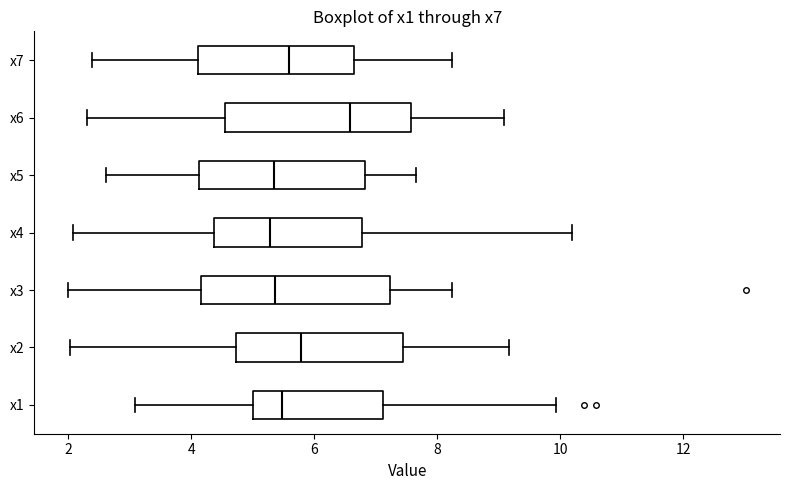

Reading bottom to top, transcribe this box plot: for each box, give where its median line is, the range the box spans, and where its two whiskers end, as read against the x-axis. The values are not printed on the chart, so give them approximately, as read against the axis.

x1: median 5.4, box 5.0 to 7.2, whiskers 3.0 to 10.0
x2: median 5.8, box 4.8 to 7.4, whiskers 2.0 to 9.2
x3: median 5.4, box 4.2 to 7.2, whiskers 2.0 to 8.2
x4: median 5.2, box 4.4 to 6.8, whiskers 2.0 to 10.2
x5: median 5.4, box 4.2 to 6.8, whiskers 2.6 to 7.6
x6: median 6.6, box 4.6 to 7.6, whiskers 2.4 to 9.0
x7: median 5.6, box 4.2 to 6.6, whiskers 2.4 to 8.2